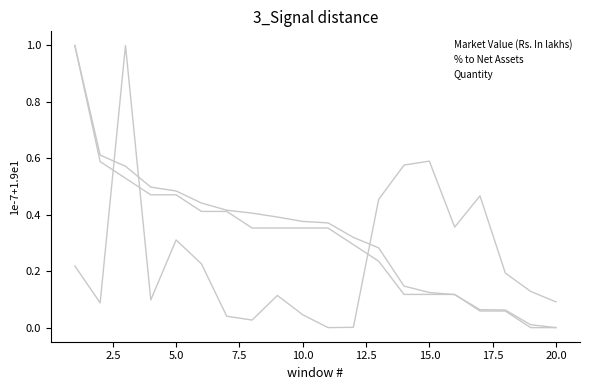

True or false: % to Net Assets and Quantity intersect in this chart.

True